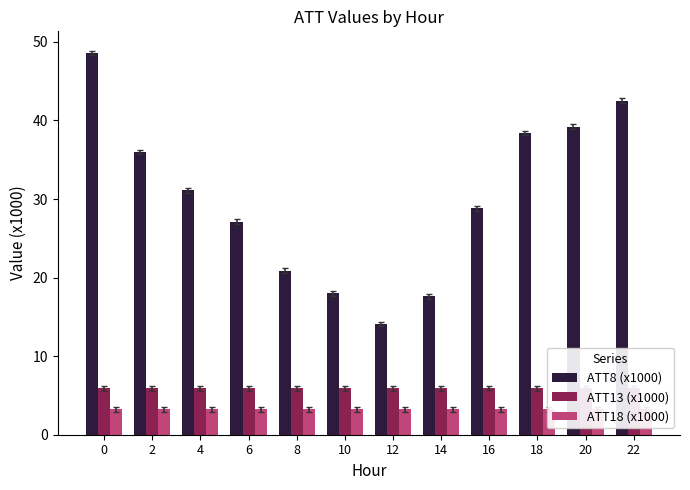

What is the average value of the ATT8 (x1000) series?

30.2